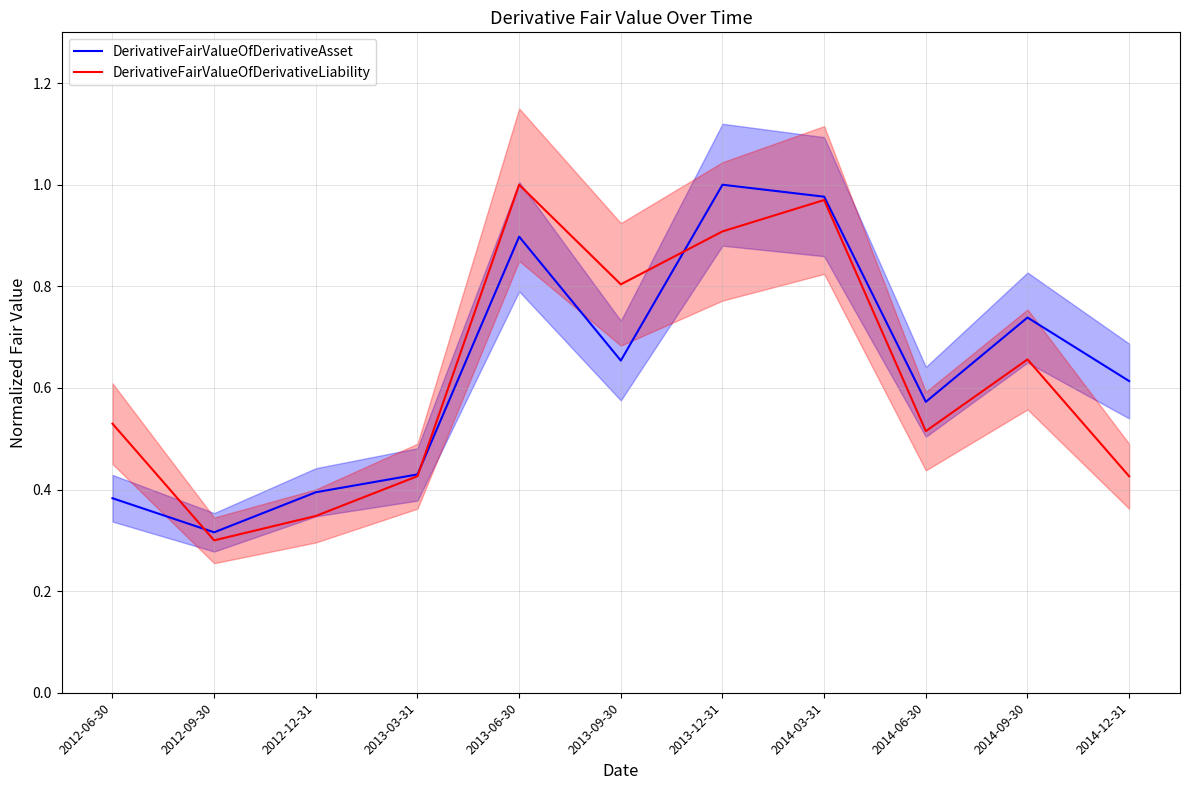

Is it true that DerivativeFairValueOfDerivativeLiability equals 0.4 at 2014-12-31?

True